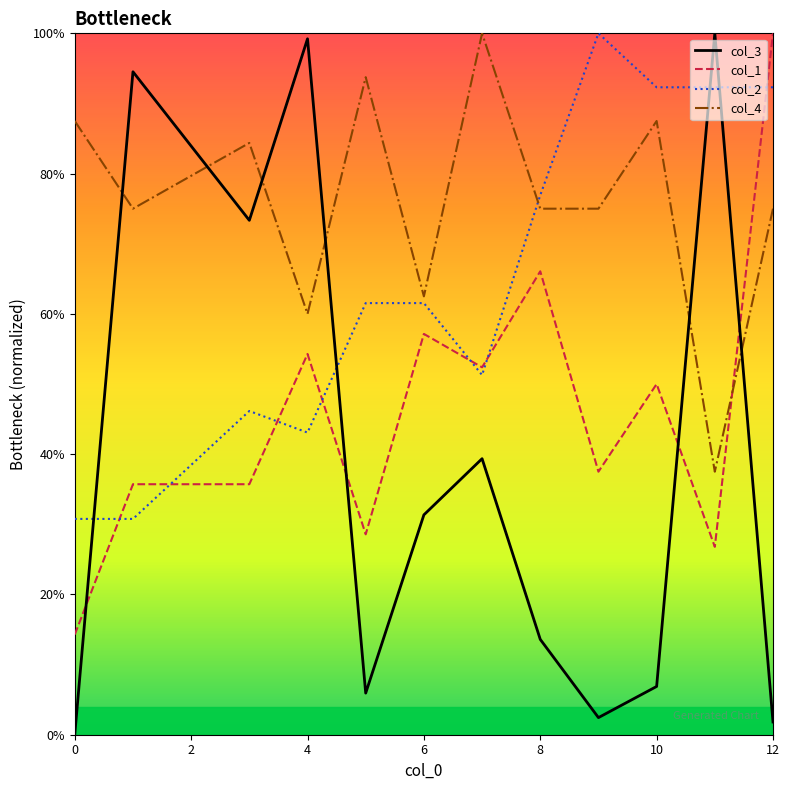

What is the label of the 10th point from the left?

10